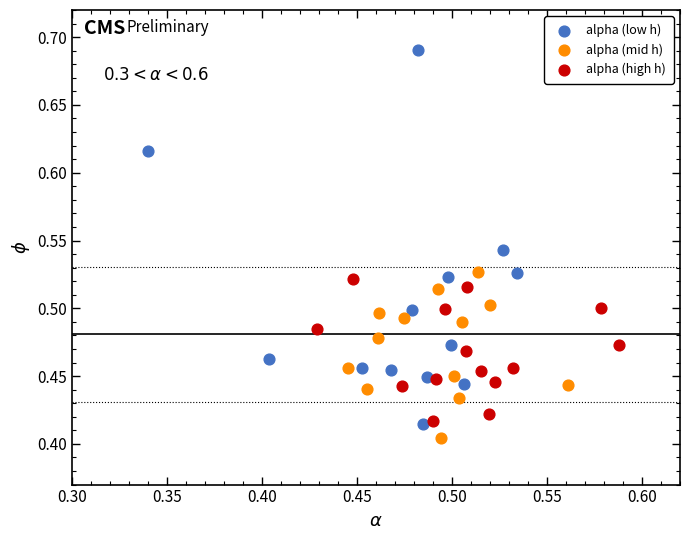

Which series has the largest Y range (max minus min)?

alpha (low h)